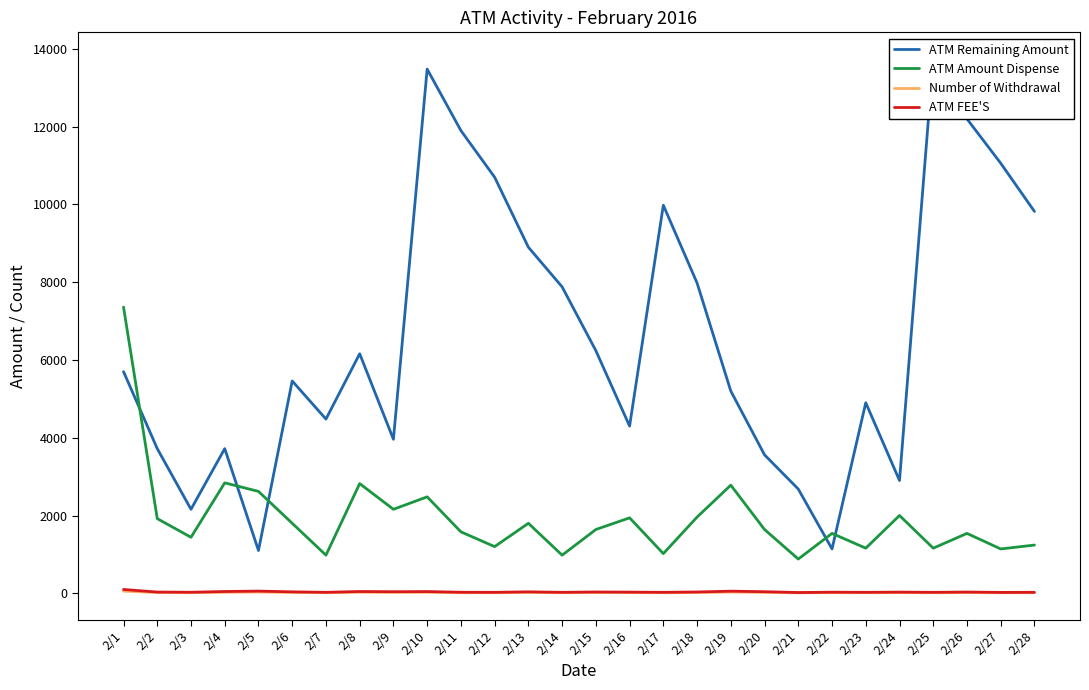

True or false: ATM Amount Dispense and Number of Withdrawal intersect in this chart.

False